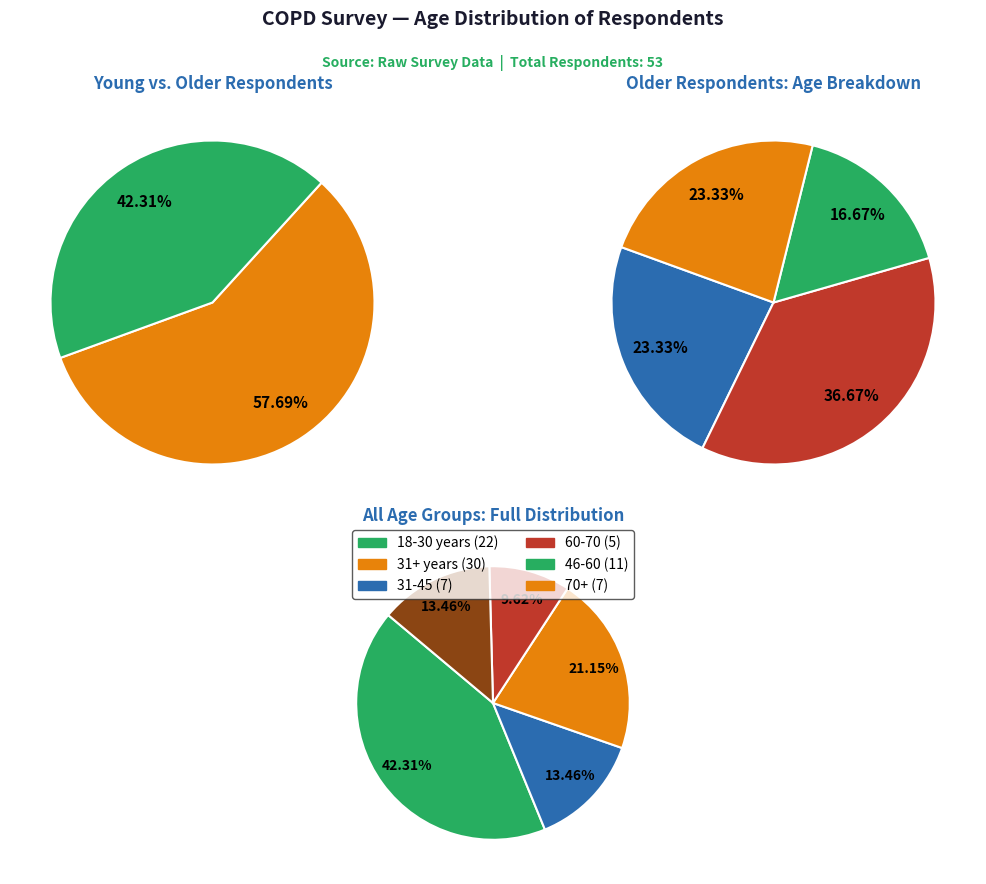

Rank the categories by value from lowest to highest.

60-70, 31-45, 70+, 46-60, 18-30